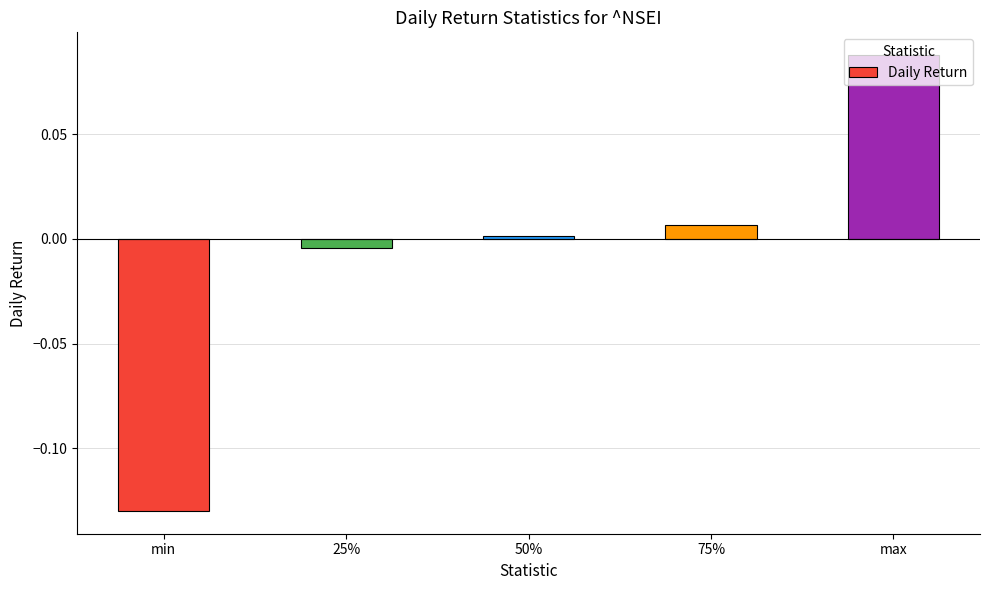

How many values are below zero?

2